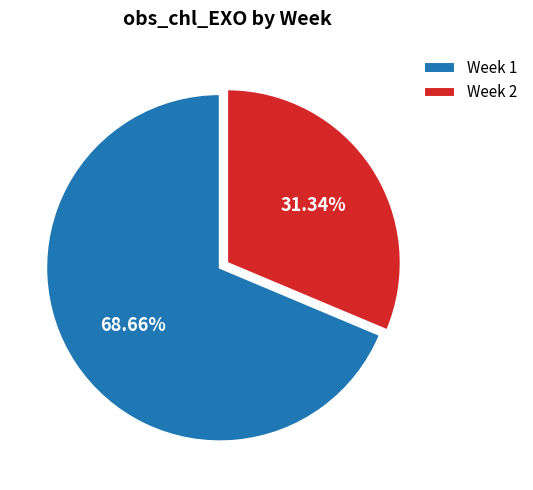

To the nearest percent, what is the difference between the Week 1 and Week 2 slice percentages?

37%